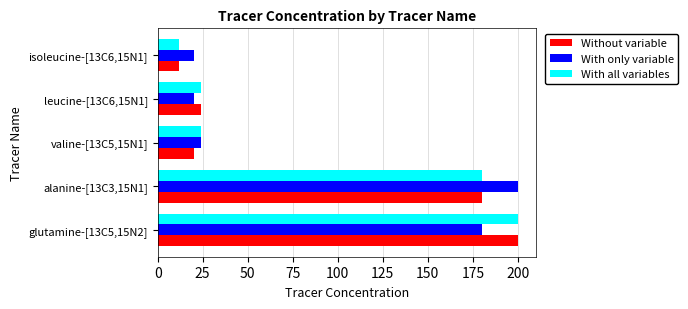

At which label is With only variable closest to 110?

glutamine-[13C5,15N2]